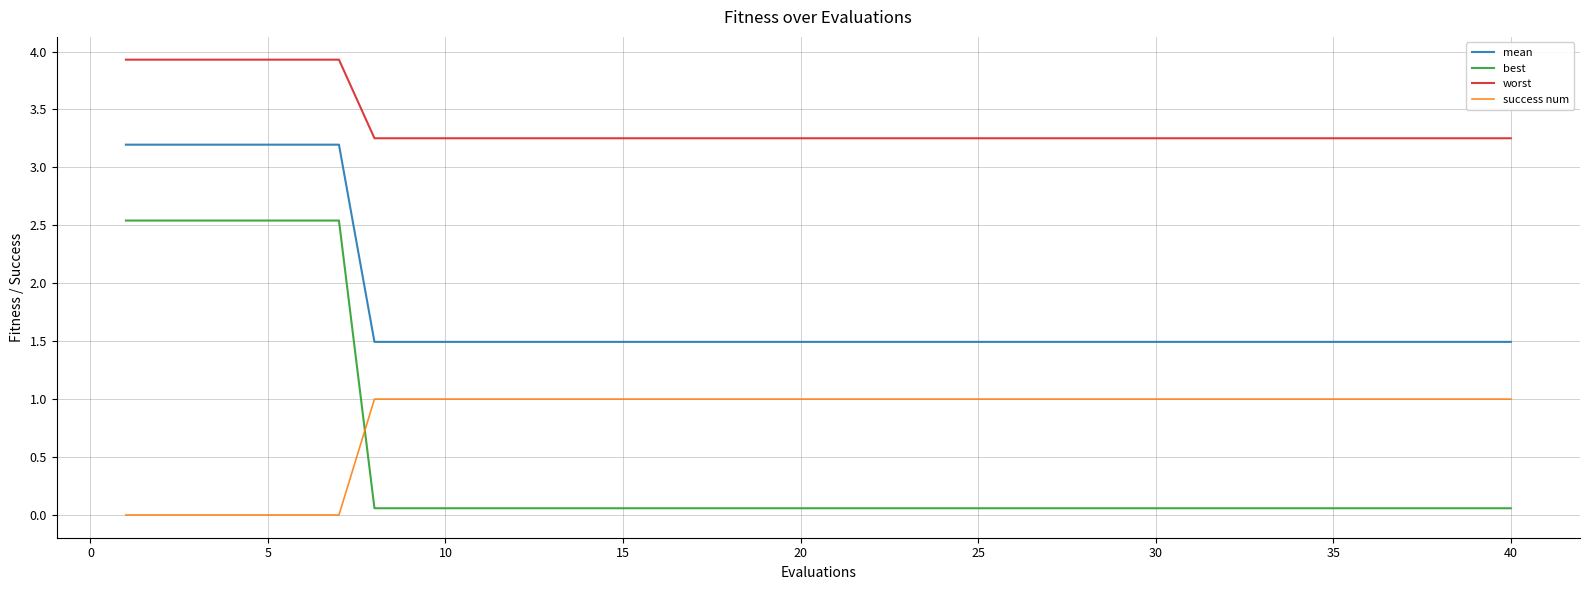

Rank the series by their maximum value, from highest to lowest.

worst, mean, best, success num